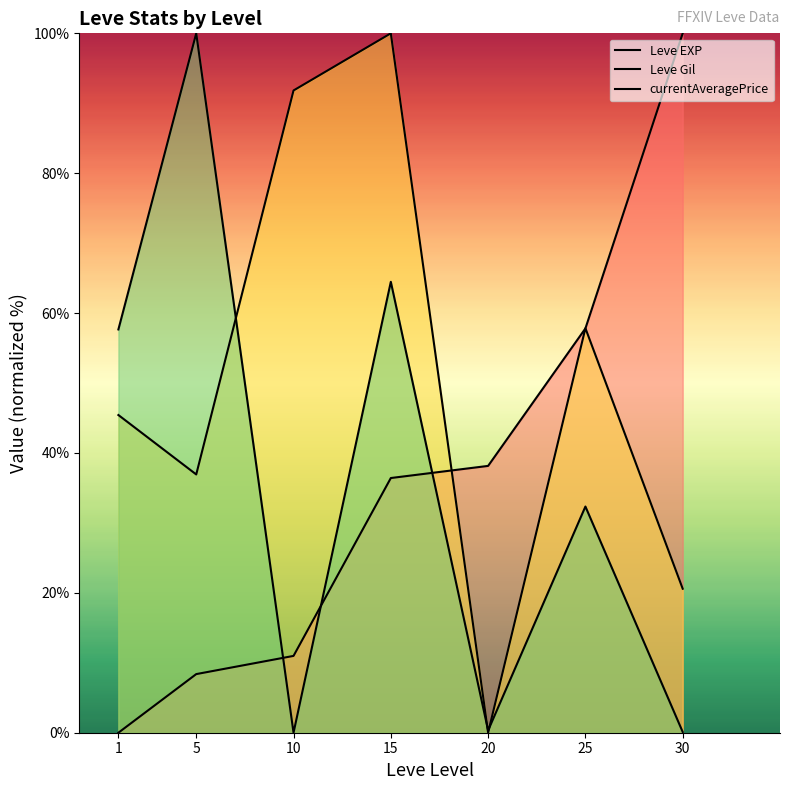

The currentAveragePrice series shows 77.7 at 1. True or false?

False